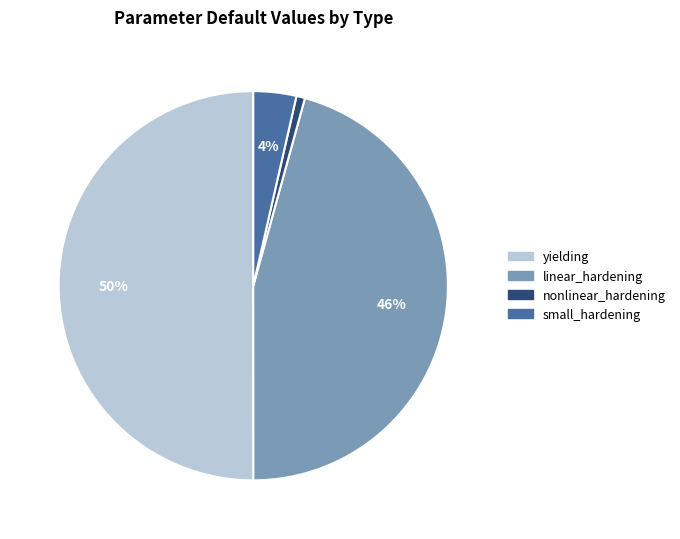

To the nearest percent, what is the difference between the largest and smallest slice percentages?

49%